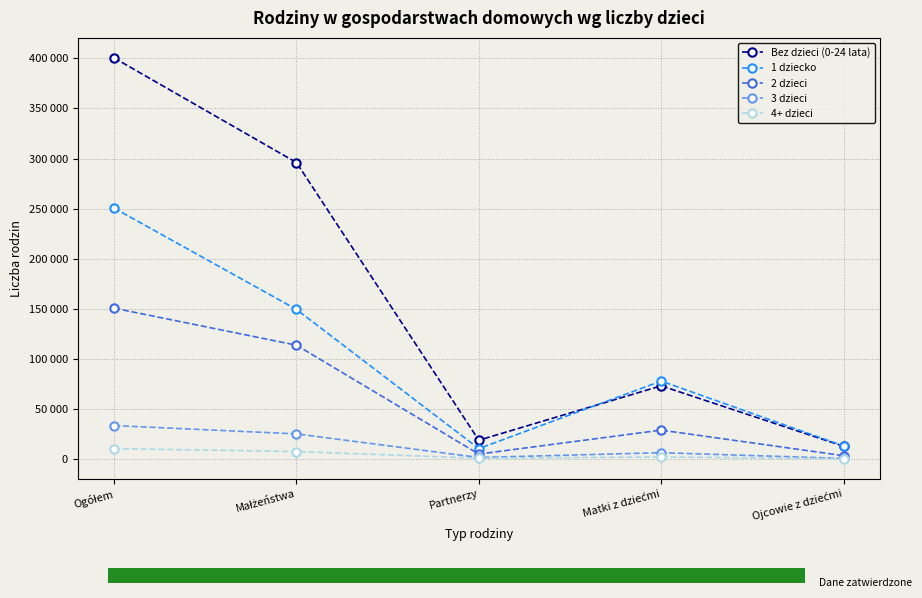

Rank the series at Ojcowie z dziećmi from lowest to highest value.

4+ dzieci, 3 dzieci, 2 dzieci, Bez dzieci (0-24 lata), 1 dziecko